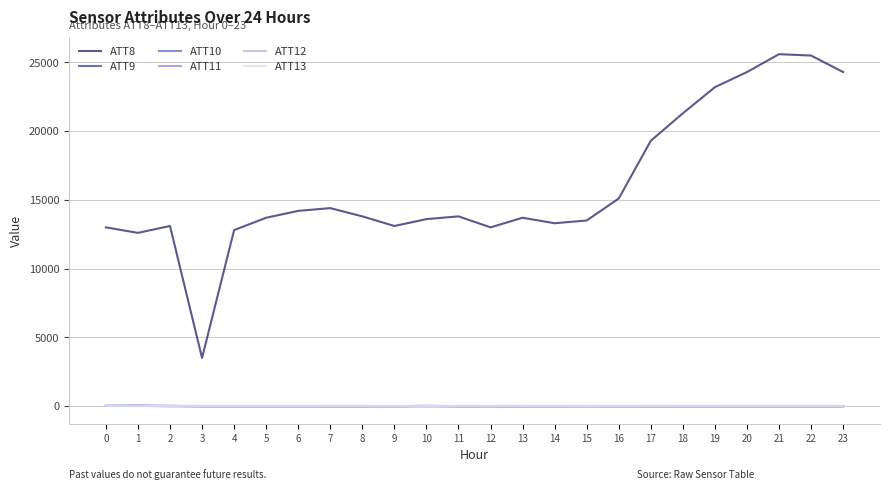

True or false: ATT10 and ATT8 cross at least once.

False